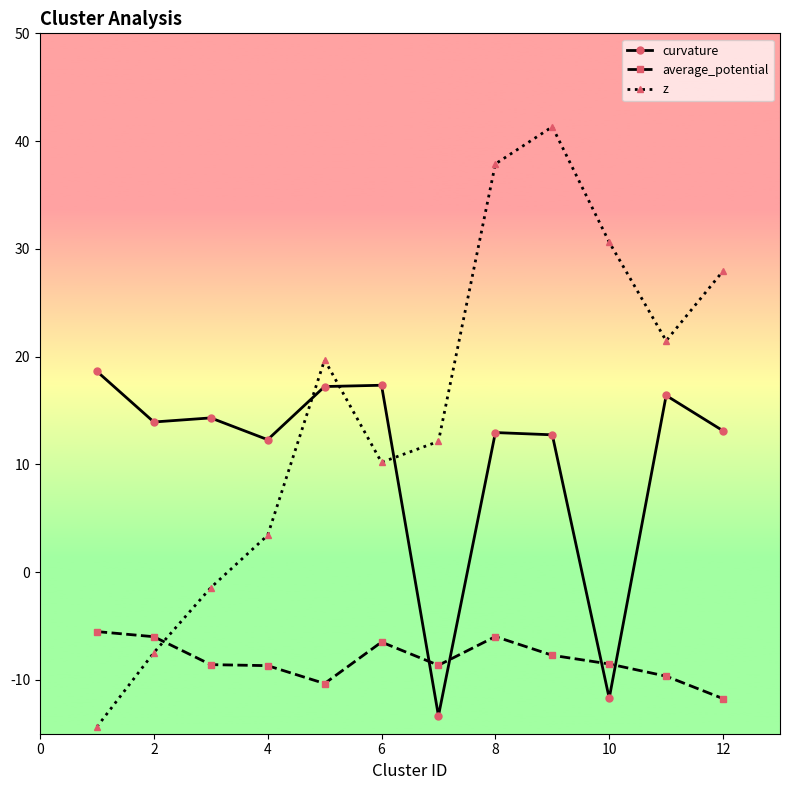

What are all the series names shown in the legend?

curvature, average_potential, z